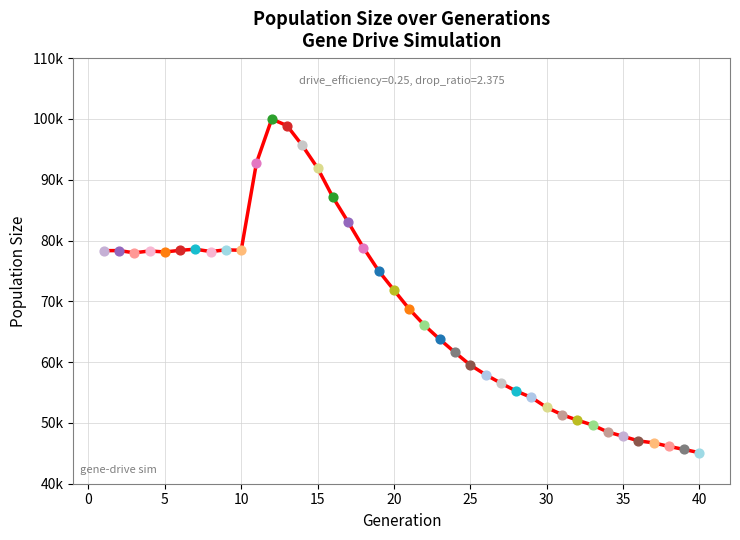

Is this an area chart (filled region under the line)?

No